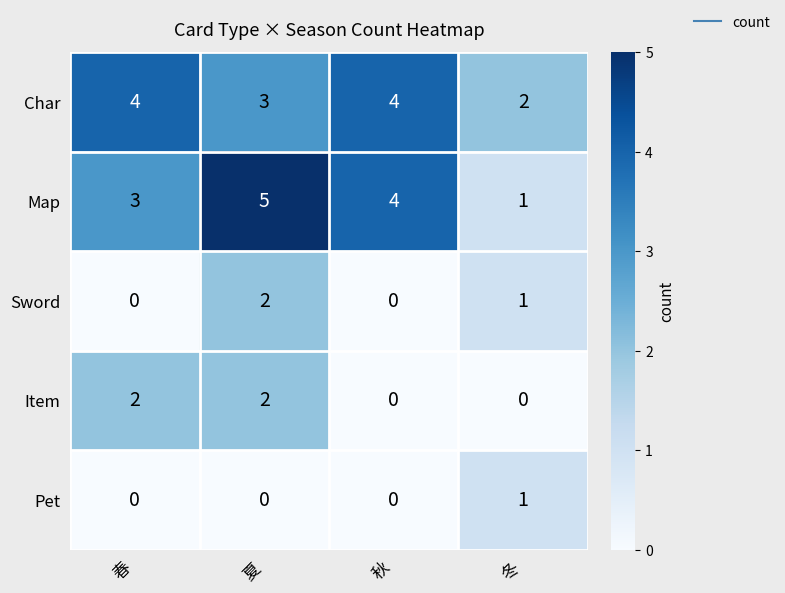

Between 秋 and 冬, which series saw the biggest shift?

Map